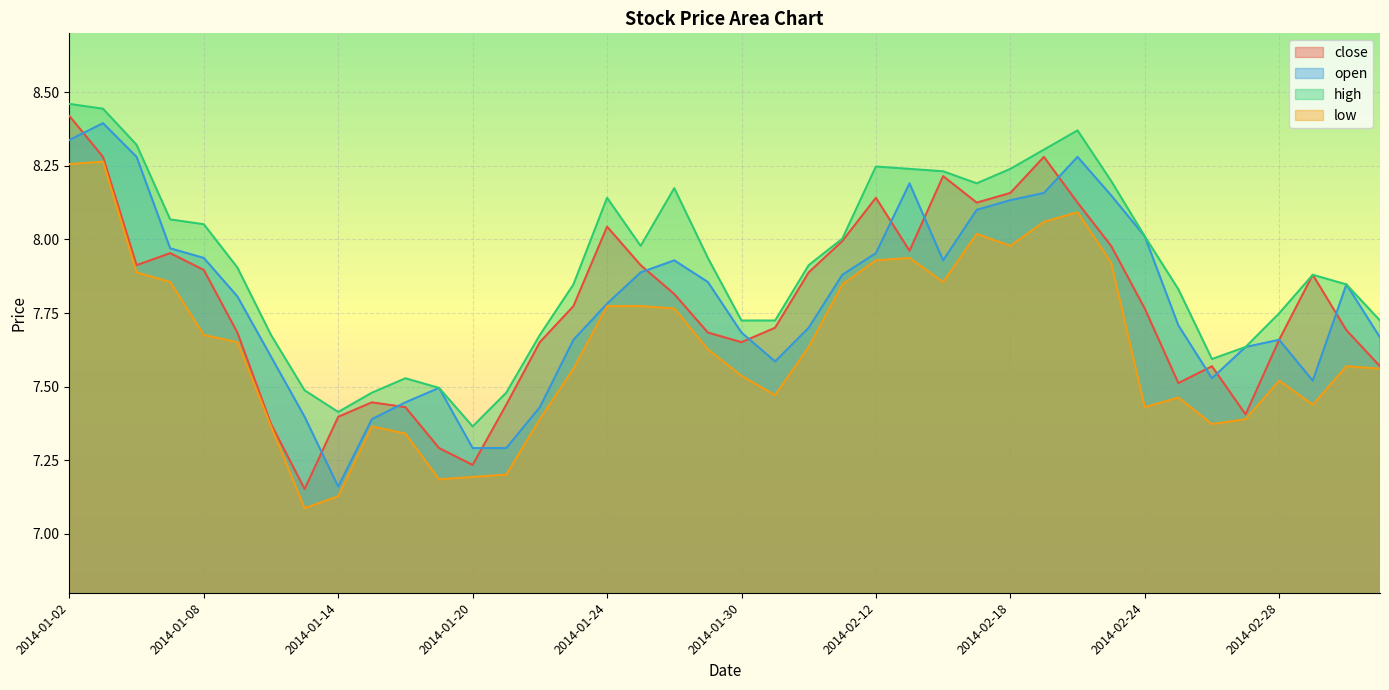

At which category does high reach its first local peak?

2014-01-16